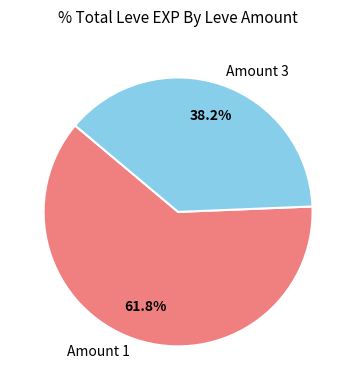

How many segments does this pie chart have?

2